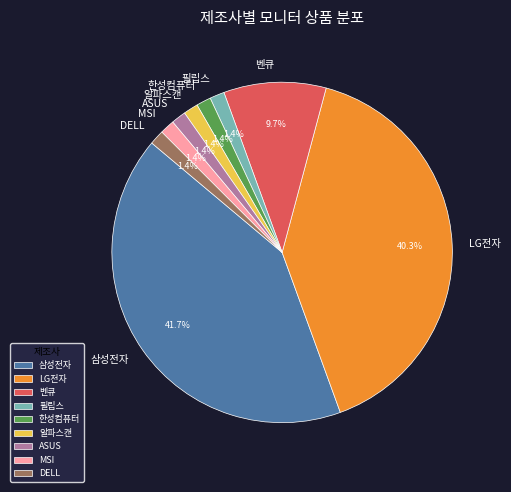

What portion of the pie excludes MSI?

98.6%